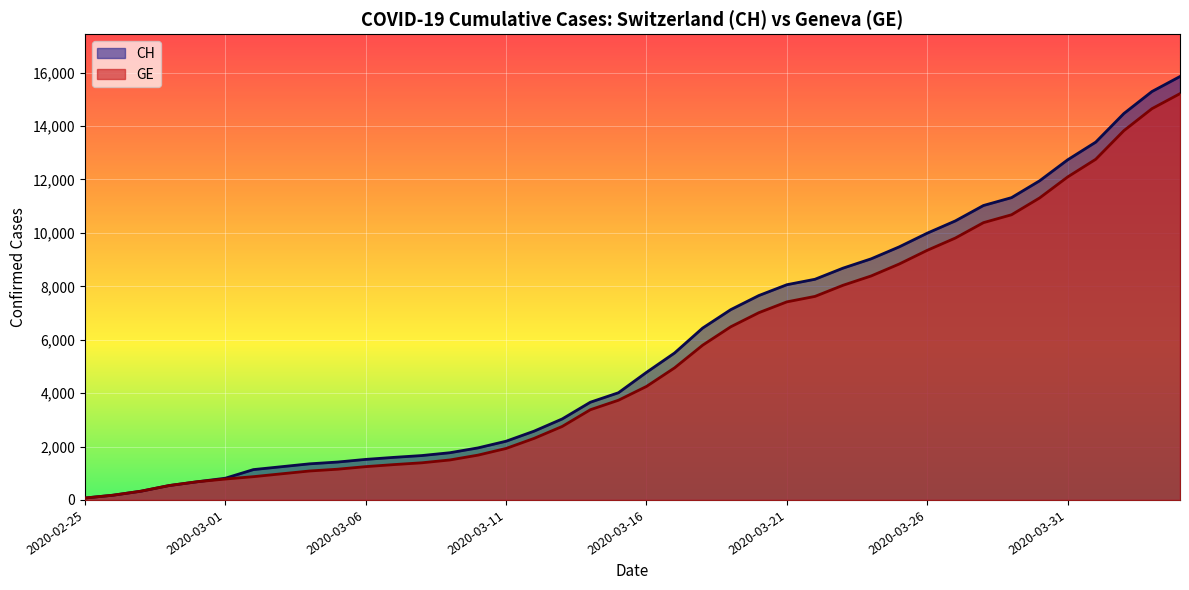

At how many categories does at least one series exceed 3822?

21